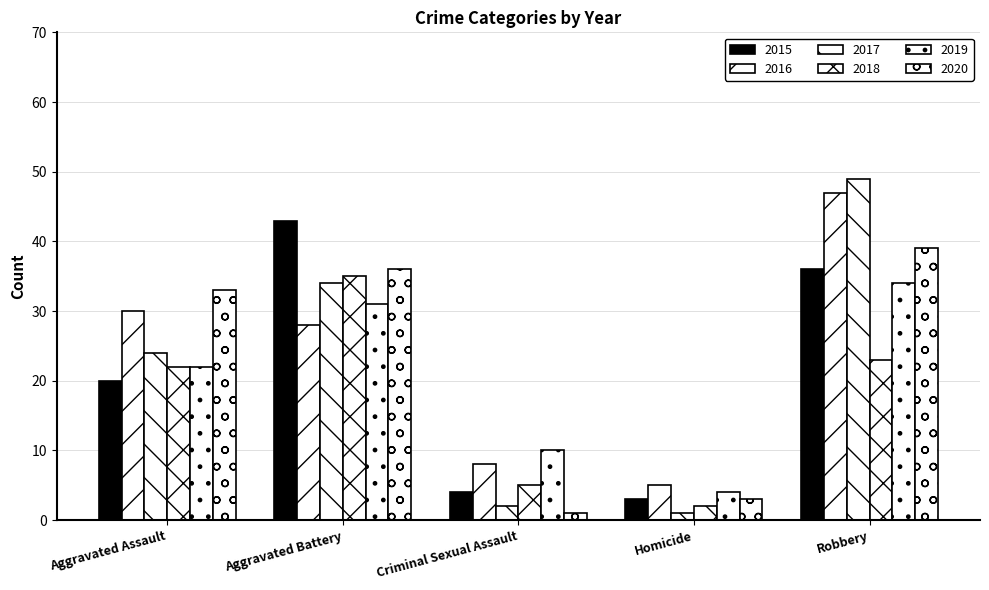

What value does the 2019 series have at Criminal Sexual Assault, to the nearest 5?

10